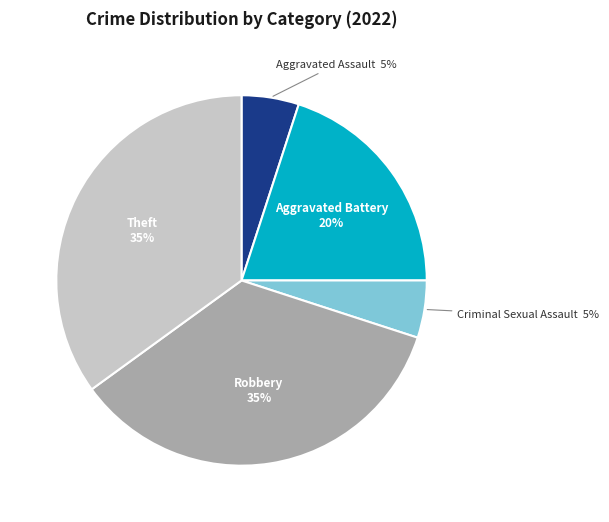

The Aggravated Battery slice represents 30% of the pie. True or false?

False